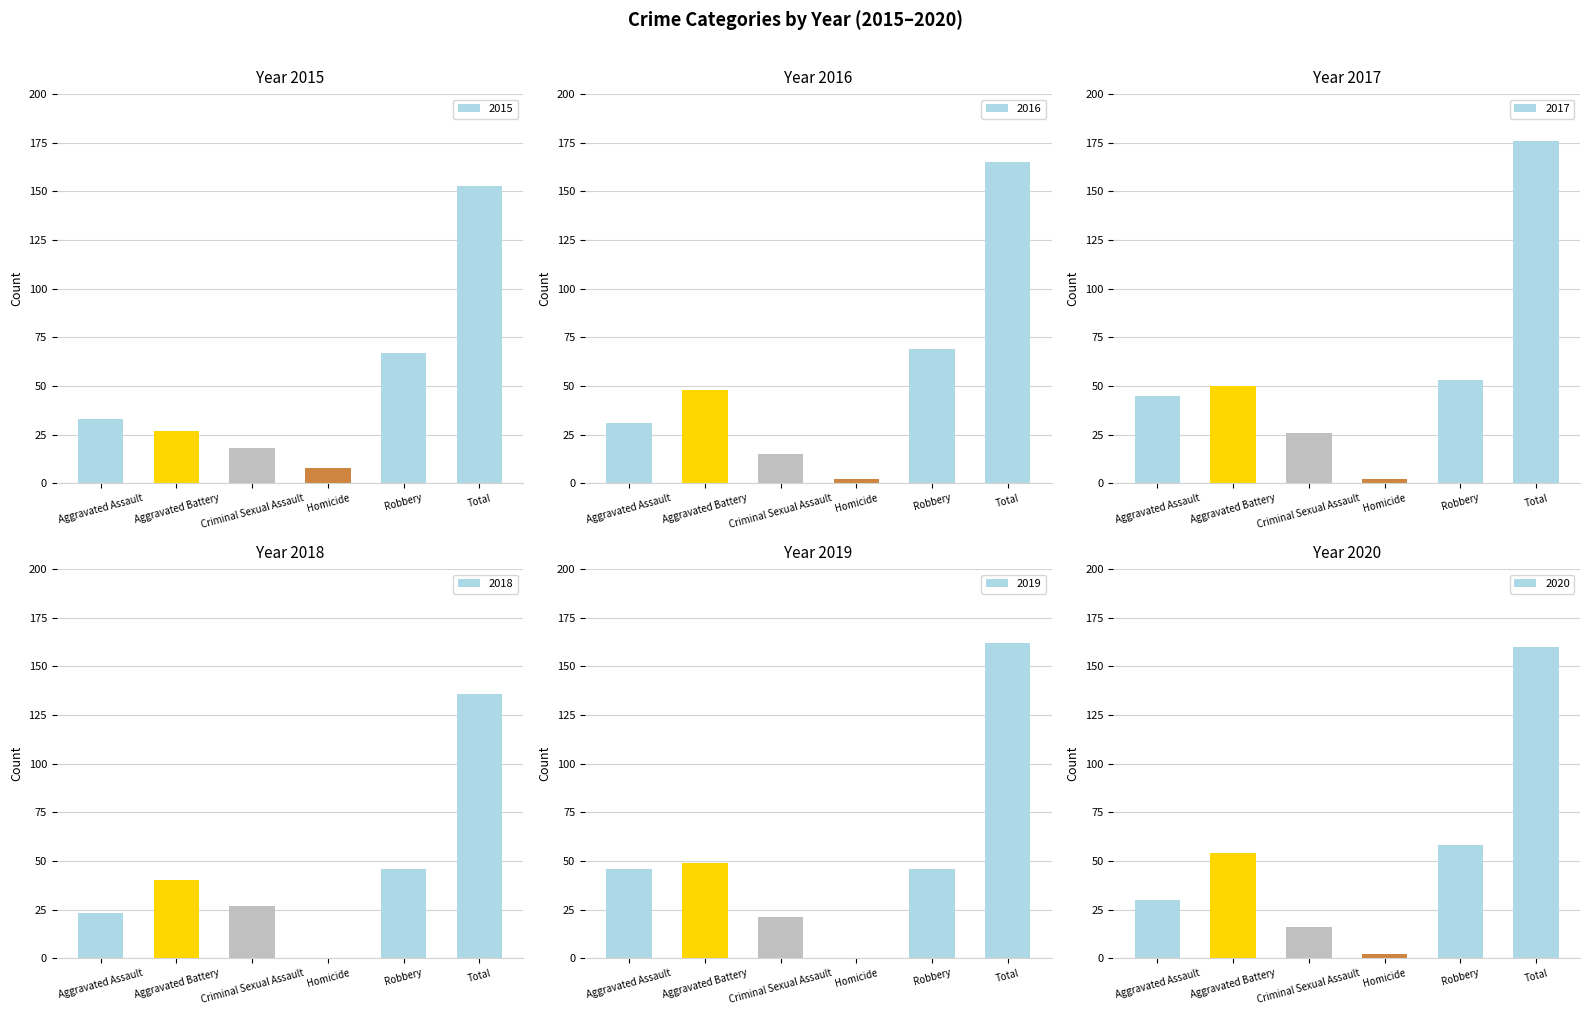

What is the approximate value of 2020 at Robbery, to the nearest 50?

50